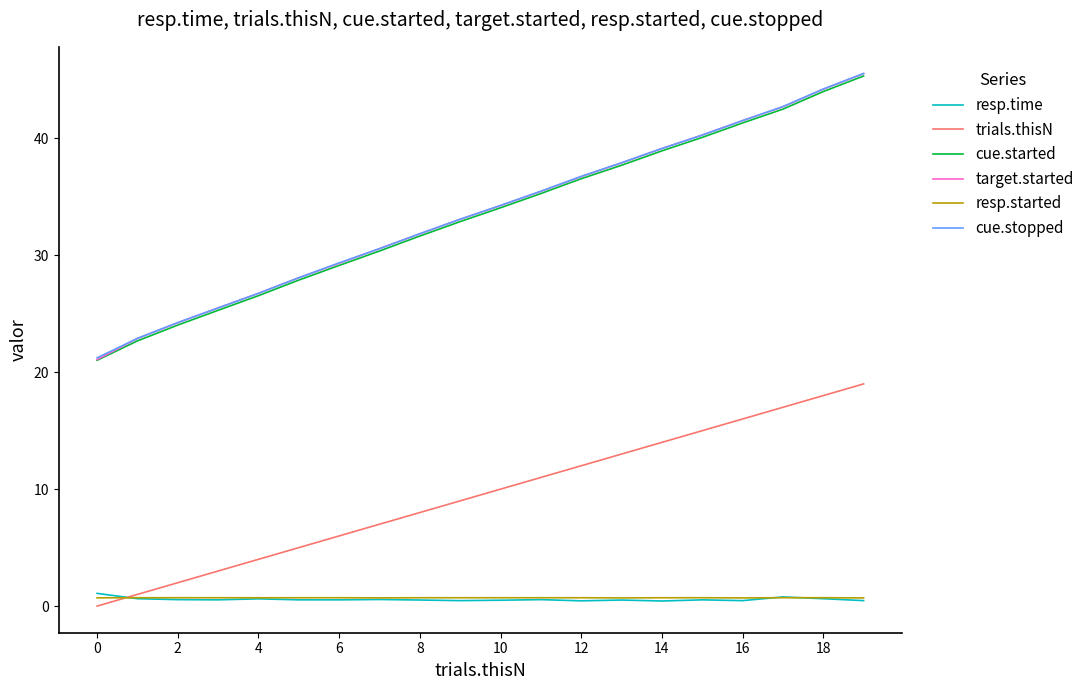

What is the lowest value of the cue.stopped series?

21.2